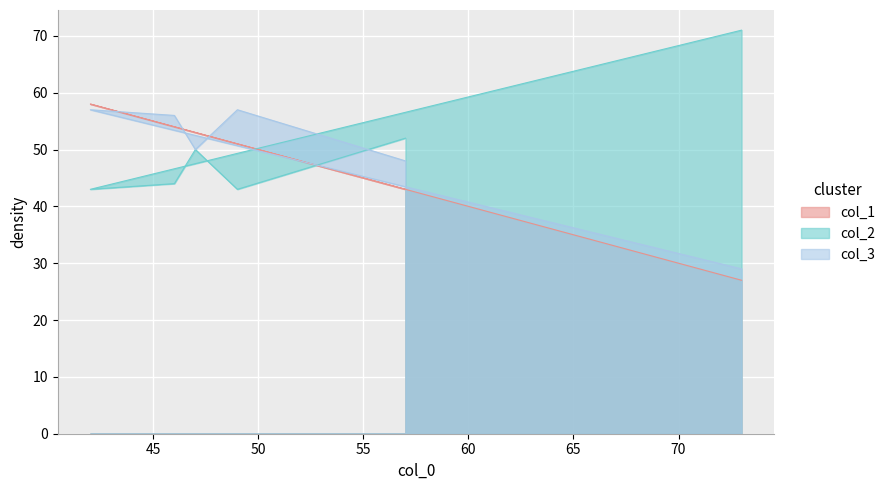

Which series changed the most between 46 and 47?

col_2